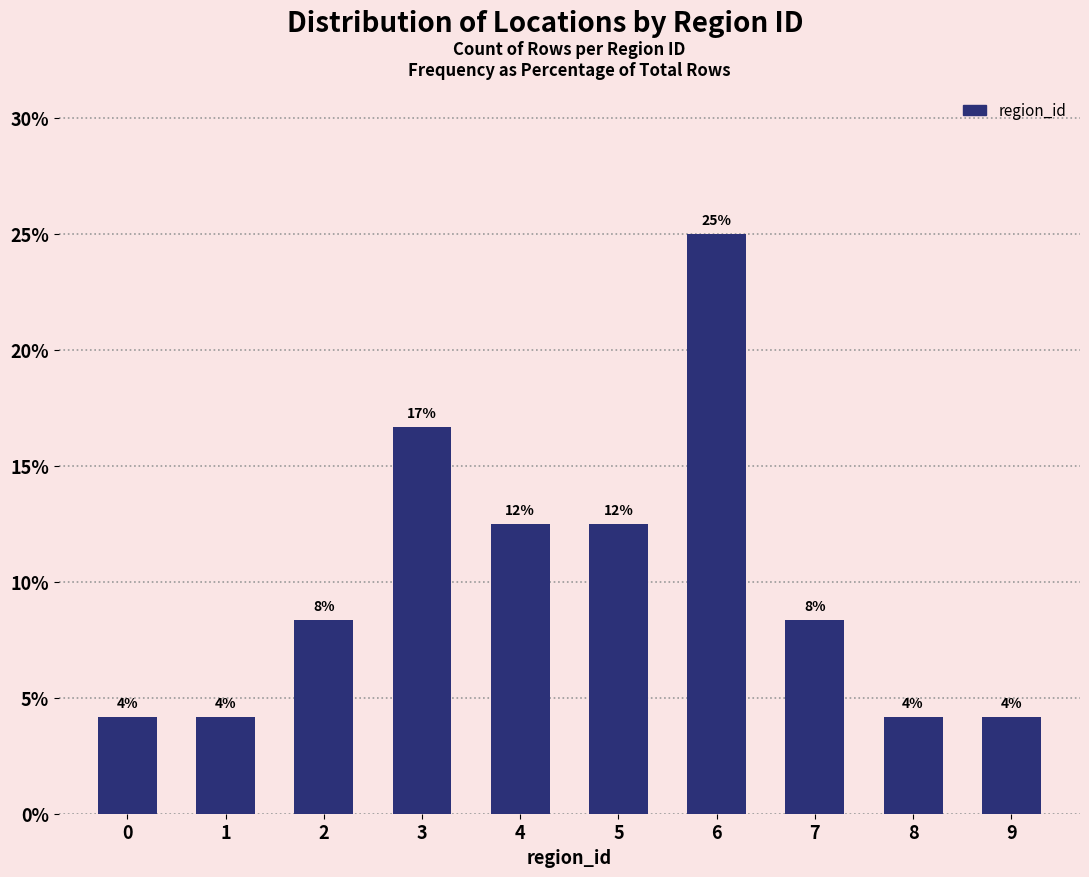

How many bars are there in total?

10